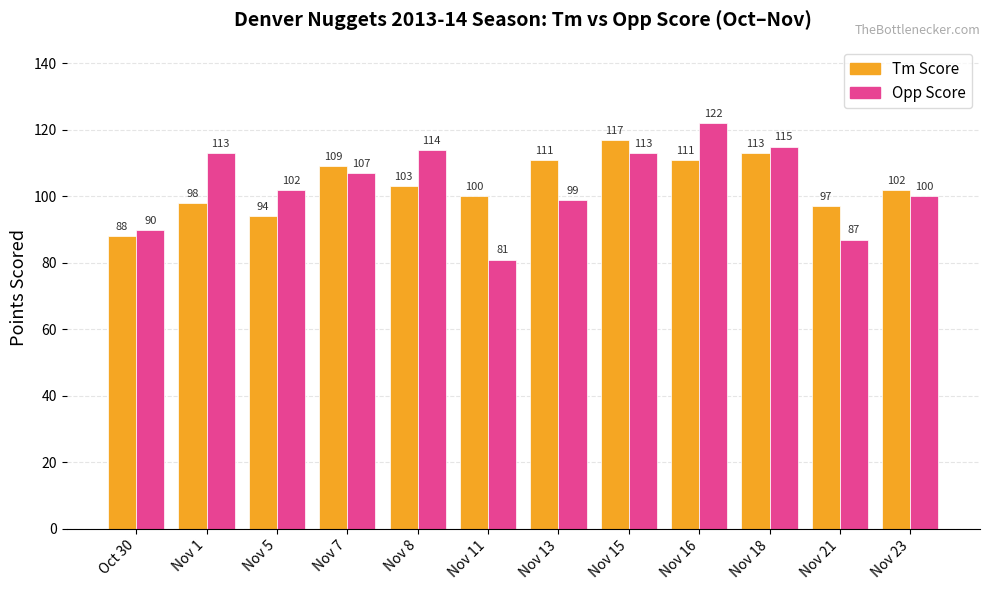

What is the total value across all series at Nov 23?

202